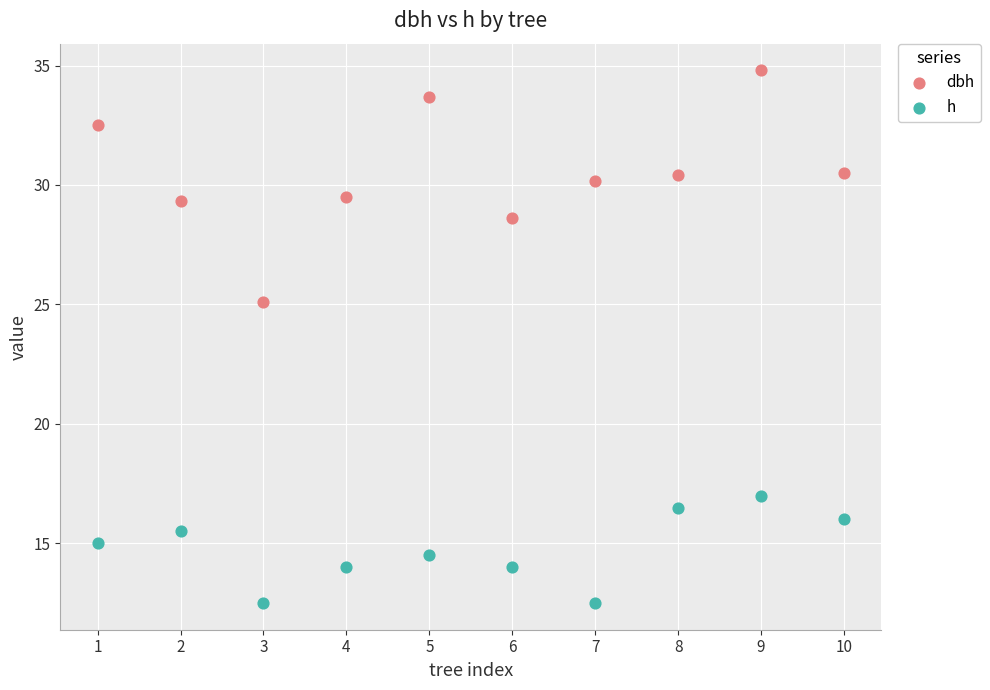

Across all data points, what is the range of Y values (max minus min)?

22.3